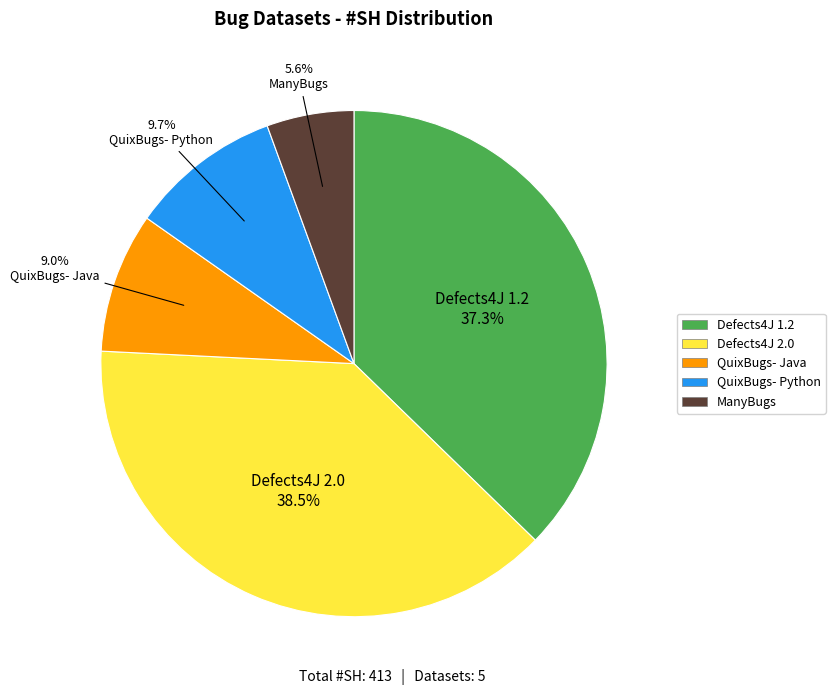

Combined, do Defects4J 2.0 and QuixBugs- Python account for over 50%?

No